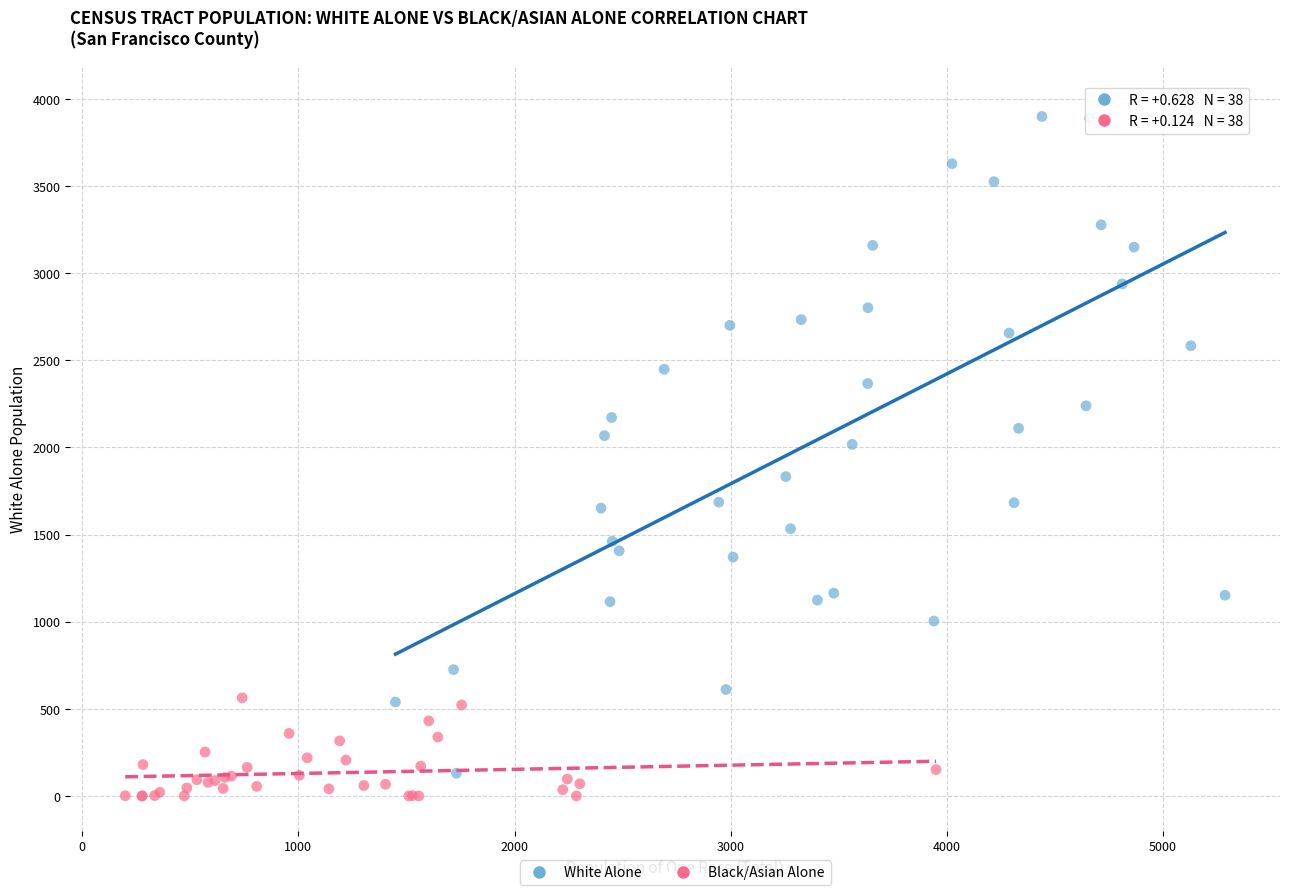

What are all the series names shown in the legend?

White Alone, Black/Asian Alone